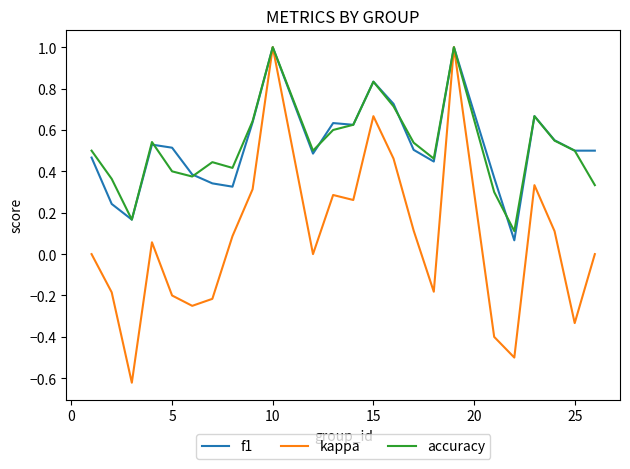

What is the maximum value shown in the chart?

1.0